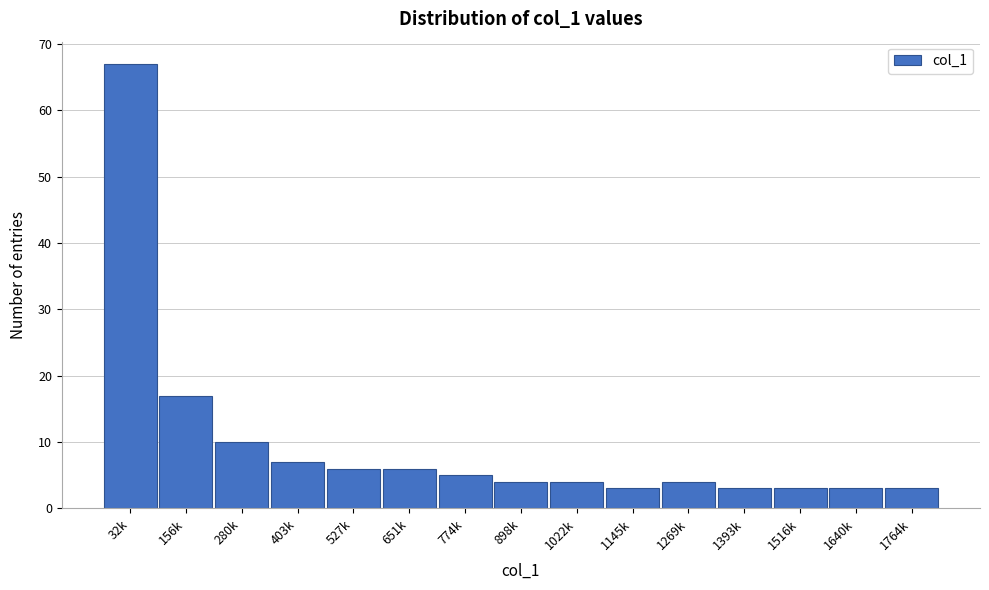

Reading right to left, what are all the values shown in this chart?

1764k=3	1640k=3	1516k=3	1393k=3	1269k=4	1145k=3	1022k=4	898k=4	774k=5	651k=6	527k=6	403k=7	280k=10	156k=17	32k=67